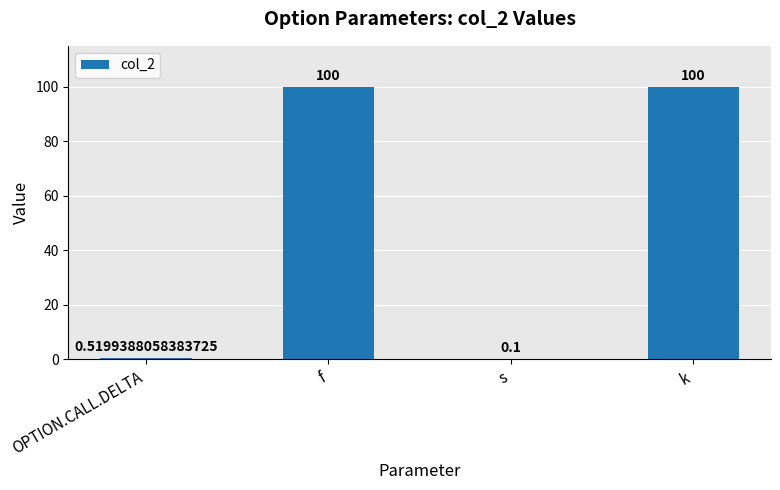

Between f and OPTION.CALL.DELTA, which is larger?

f